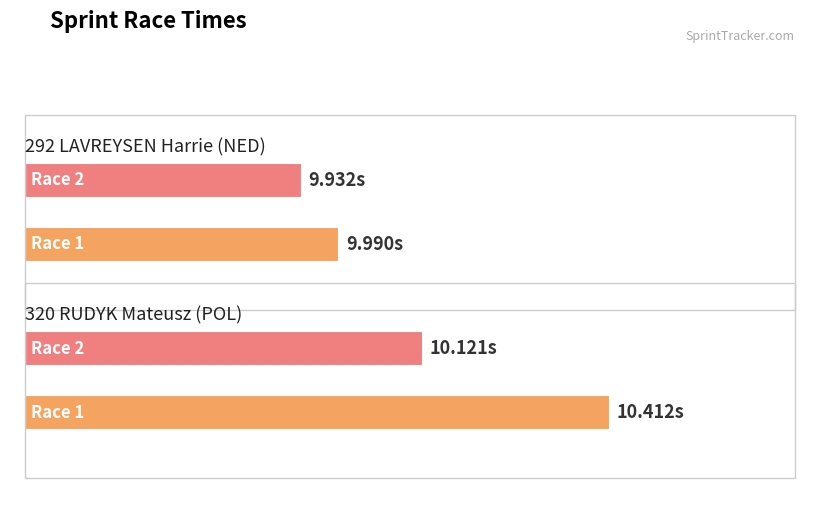

What is the label of the 2nd bar from the left?

320 RUDYK Mateusz (POL)